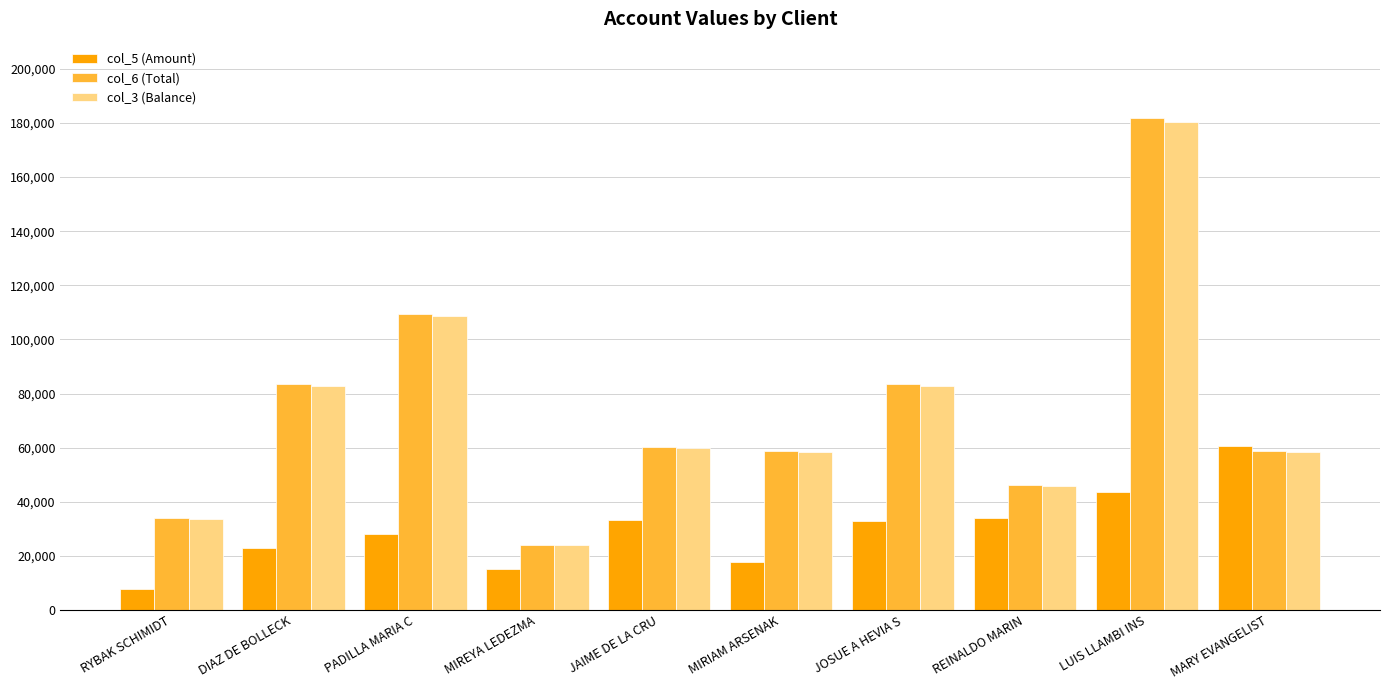

Where does the col_3 (Balance) series first go above 59746?

DIAZ DE BOLLECK